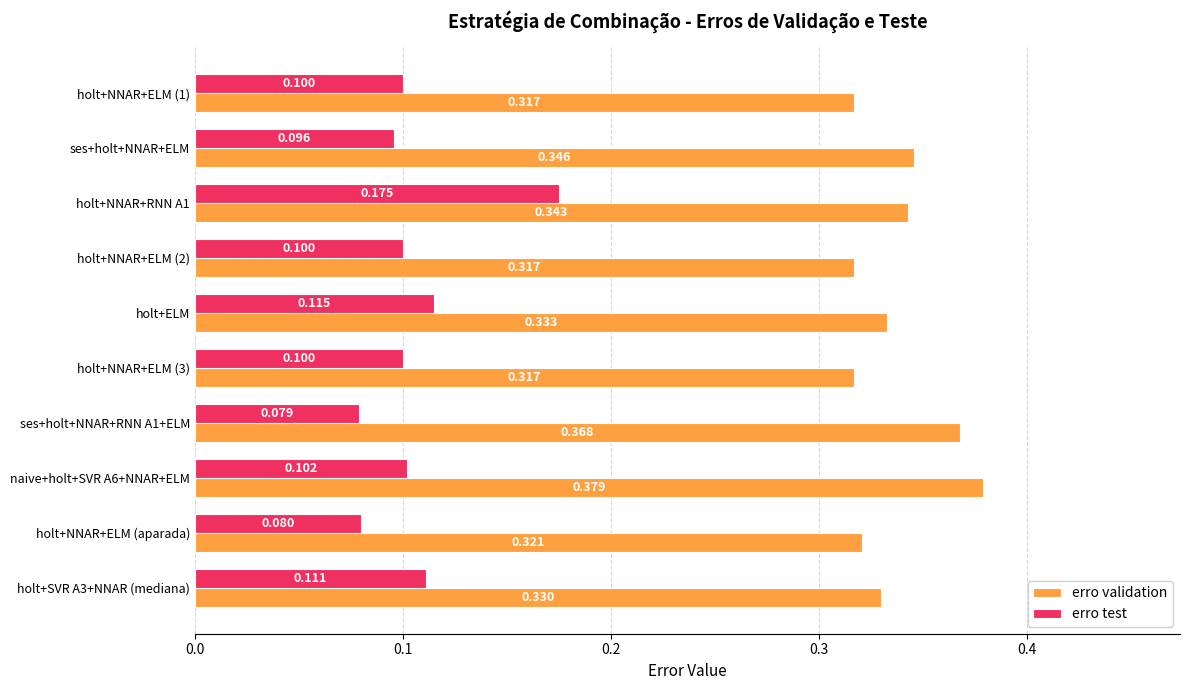

Which series changed the most between holt+ELM and holt+NNAR+ELM (3)?

erro validation